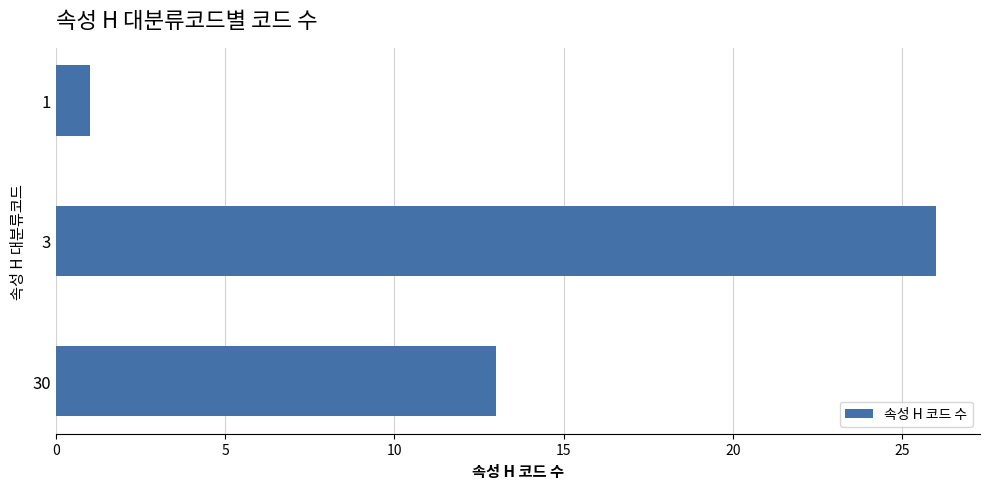

Reading top to bottom, what are all the values shown in this chart?

1	26	13